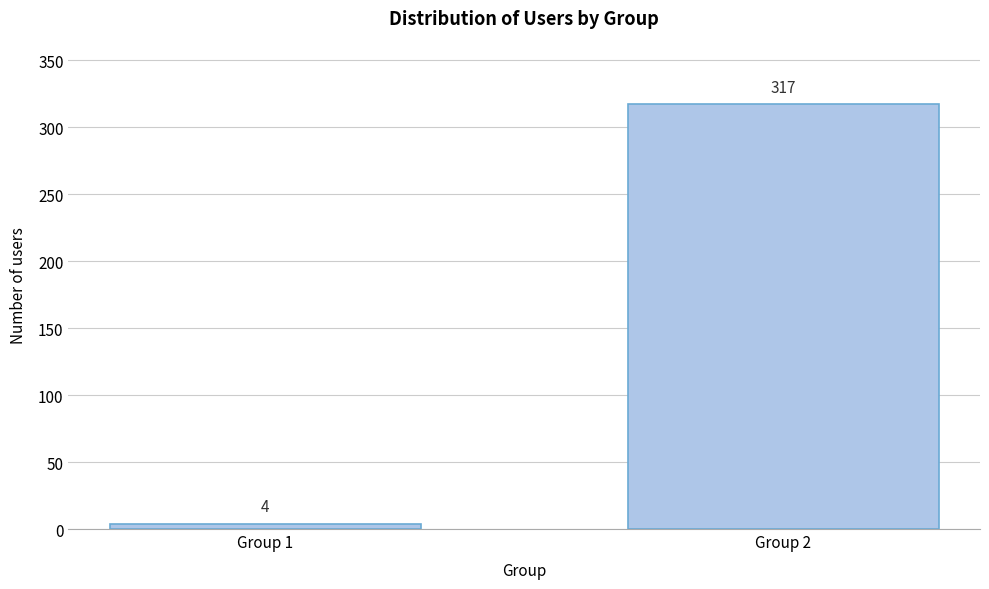

Reading right to left, what are all the values shown in this chart?

Group 2=317	Group 1=4